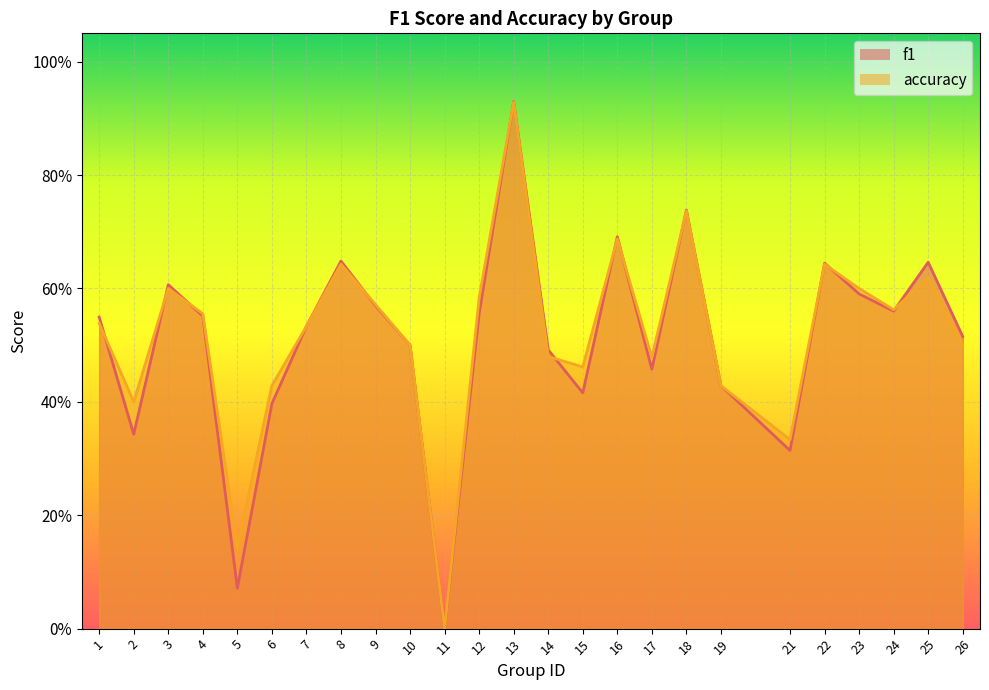

How many values in f1 are above zero?

24